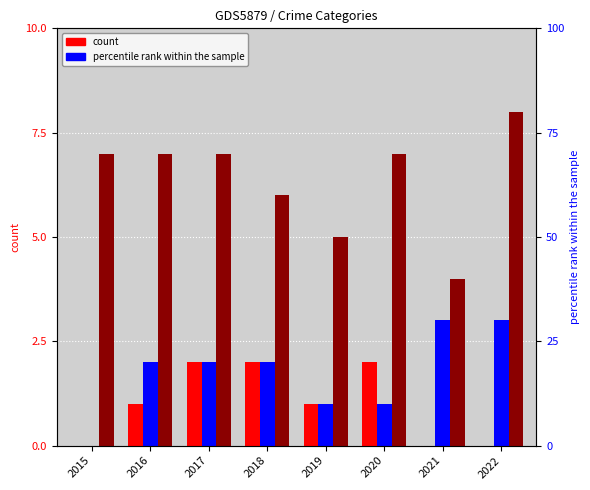

The value of Aggravated Battery at 2022 is 3. True or false?

True